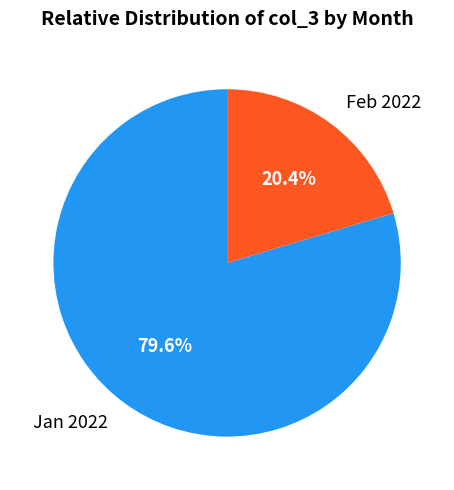

To the nearest percent, what is the difference between the largest and smallest slice percentages?

59%